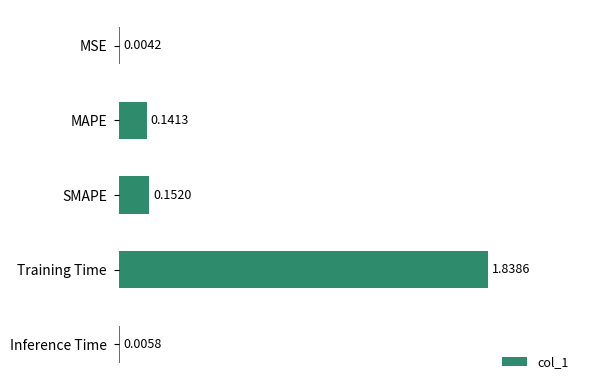

Between MAPE and Inference Time, which is larger?

MAPE